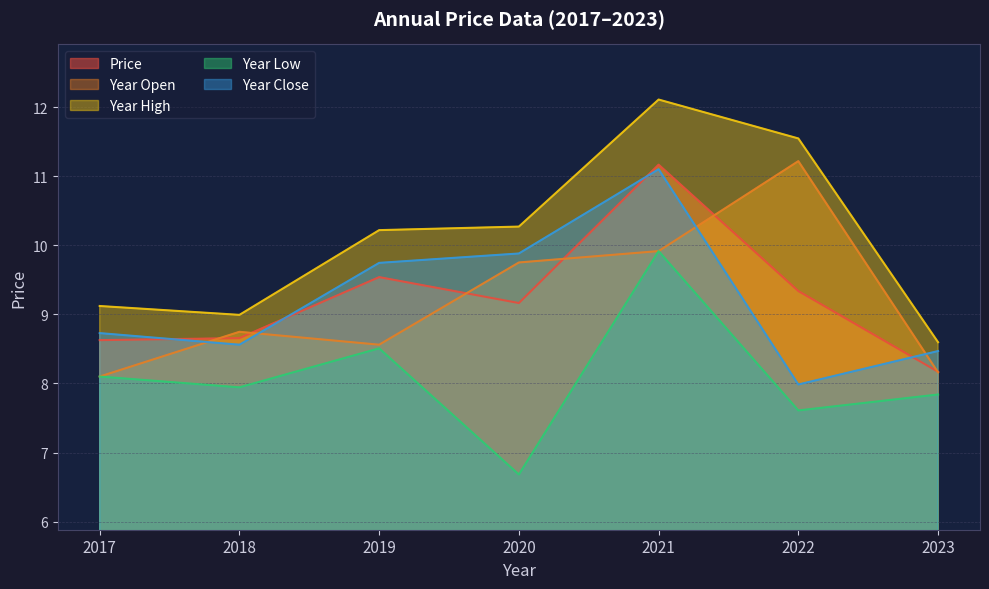

Which series changed the most between 2022 and 2021?

year_close